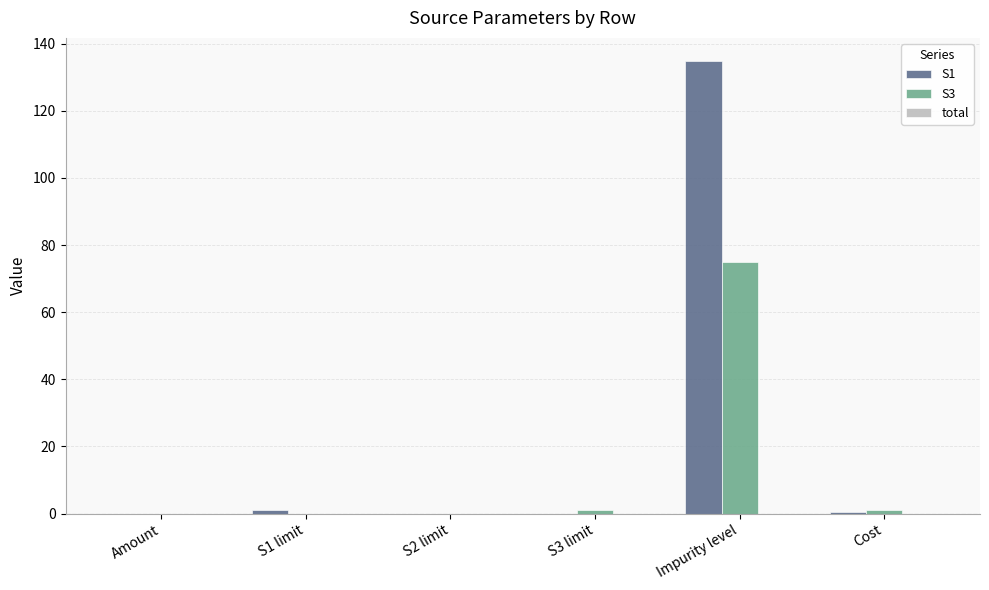

The value of S3 at S2 limit is -36.3. True or false?

False